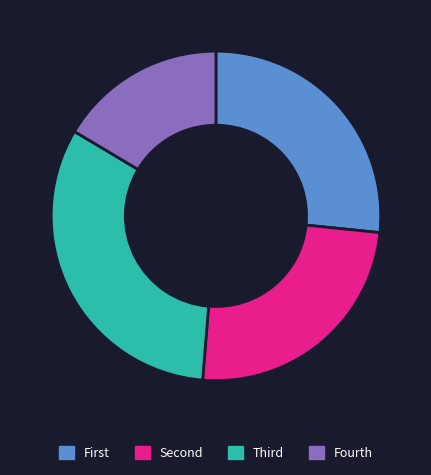

Which category has the biggest portion of the pie?

Third